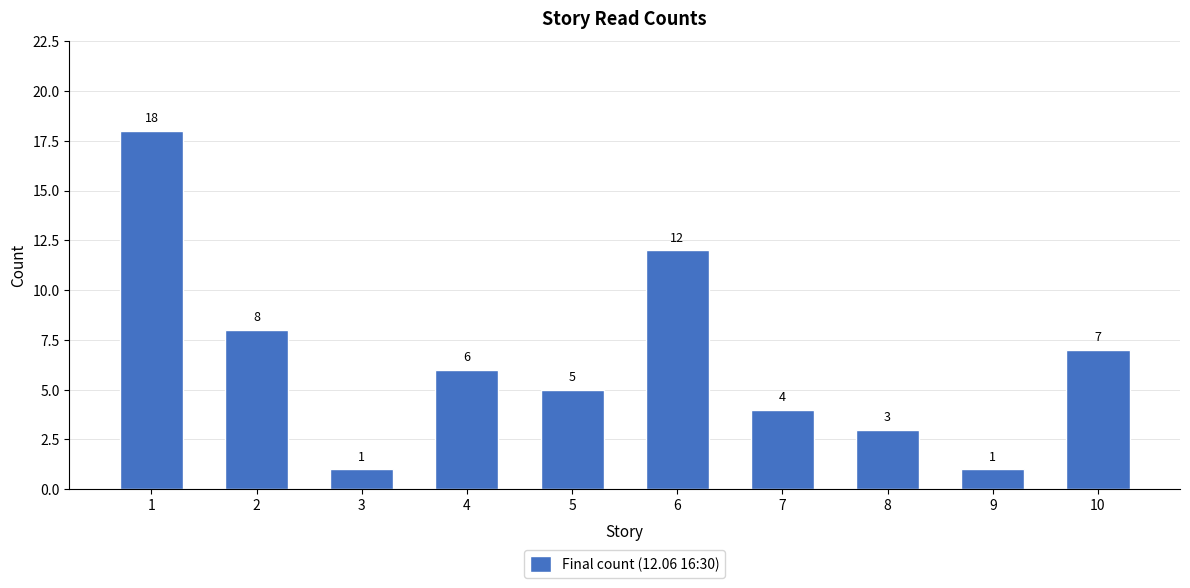

How many bars are there in total?

10